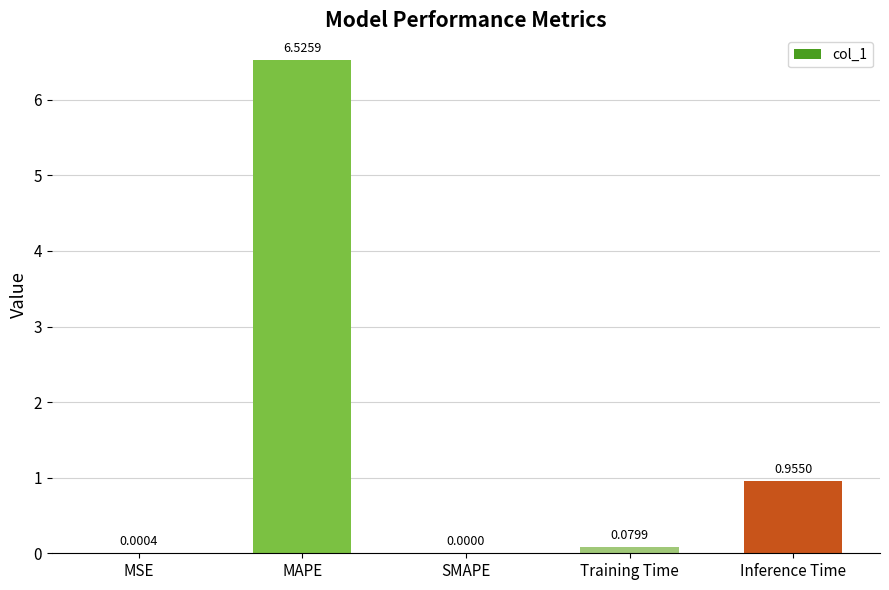

What is the sum of the values at MAPE and Inference Time?

7.5